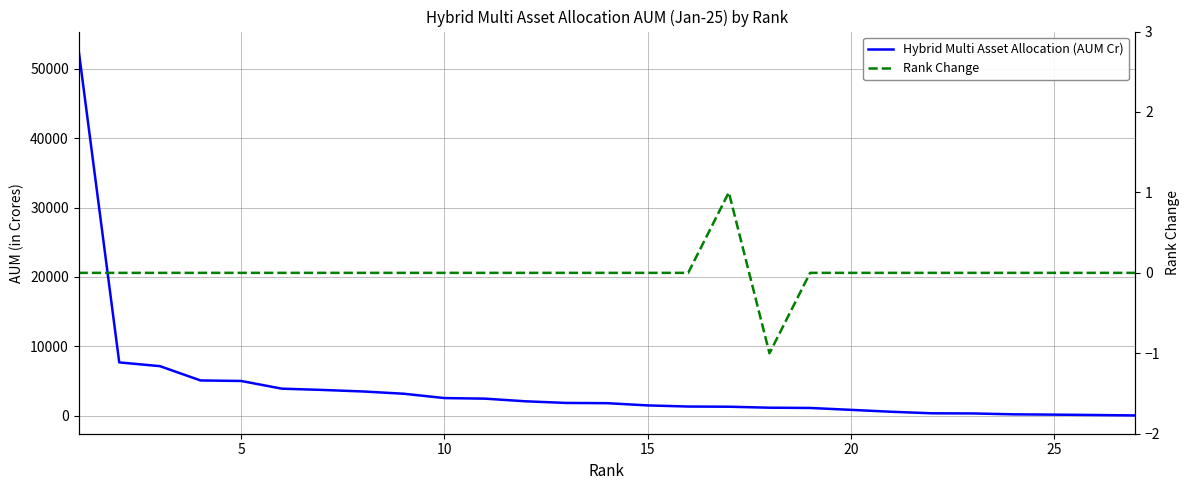

Reading left to right, transcribe all the data shown in this chart.

Hybrid Multi Asset Allocation (AUM Cr): 52760.8	7680.1	7140.7	5078.6	5001.9	3892.7	3709.5	3486.8	3162.1	2536.7	2451.5	2069.5	1834.0	1799.8	1478.6	1316.2	1289.0	1147.1	1110.4	837.6	560.2	339.2	319.3	190.8	146.3	95.5	30.8
Rank Change: 0.0	0.0	0.0	0.0	0.0	0.0	0.0	0.0	0.0	0.0	0.0	0.0	0.0	0.0	0.0	0.0	1.0	-1.0	0.0	0.0	0.0	0.0	0.0	0.0	0.0	0.0	0.0